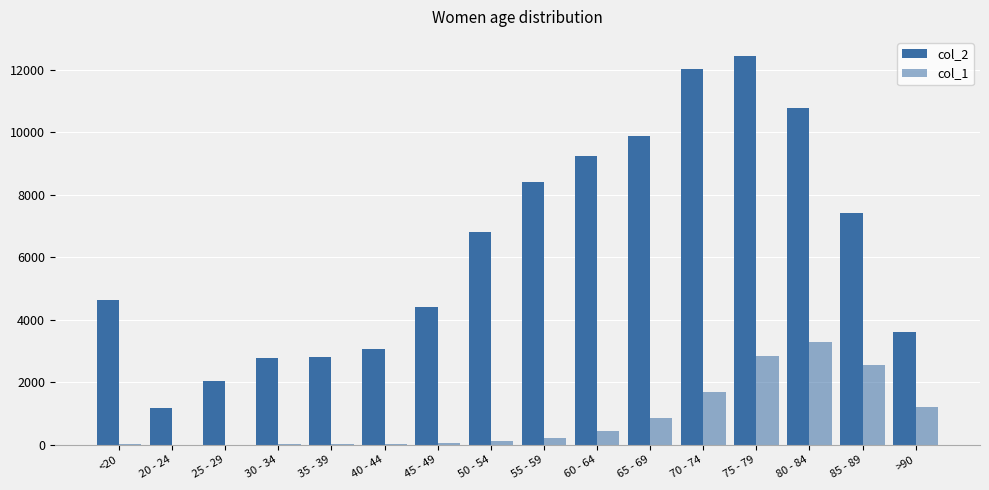

Count the number of data series in this chart.

2